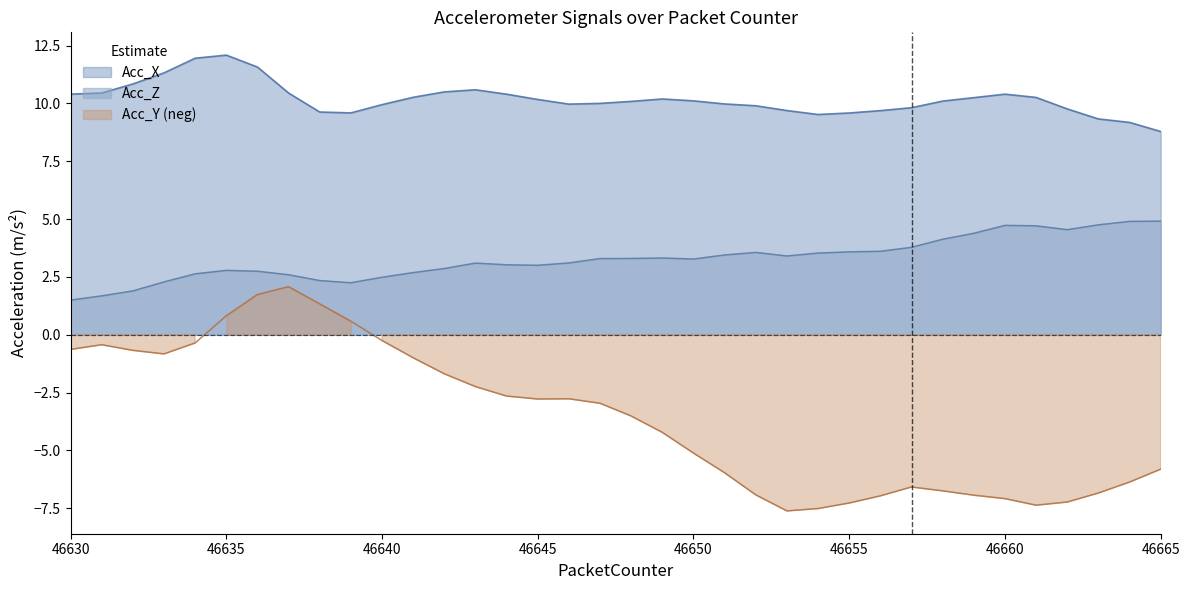

Which category has the highest value across all series?

46635